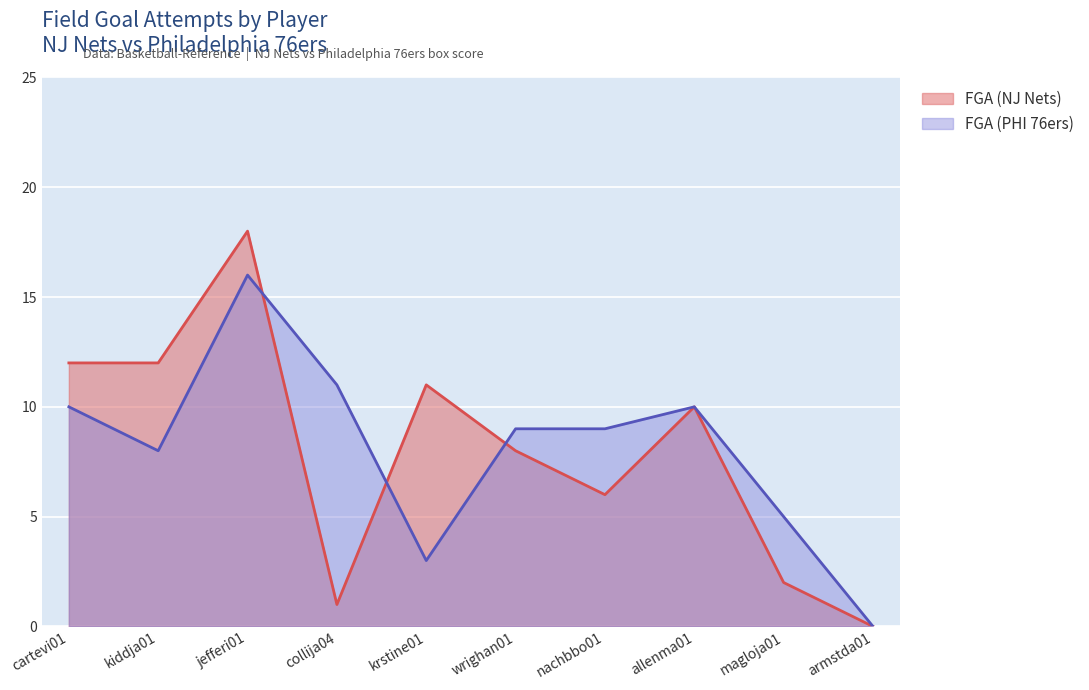

Reading left to right, what are all the values shown in this chart?

FGA (NJ Nets): cartevi01=12	kiddja01=12	jefferi01=18	collija04=1	krstine01=11	wrighan01=8	nachbbo01=6	allenma01=10	magloja01=2	armstda01=0
FGA (PHI 76ers): cartevi01=10	kiddja01=8	jefferi01=16	collija04=11	krstine01=3	wrighan01=9	nachbbo01=9	allenma01=10	magloja01=5	armstda01=0